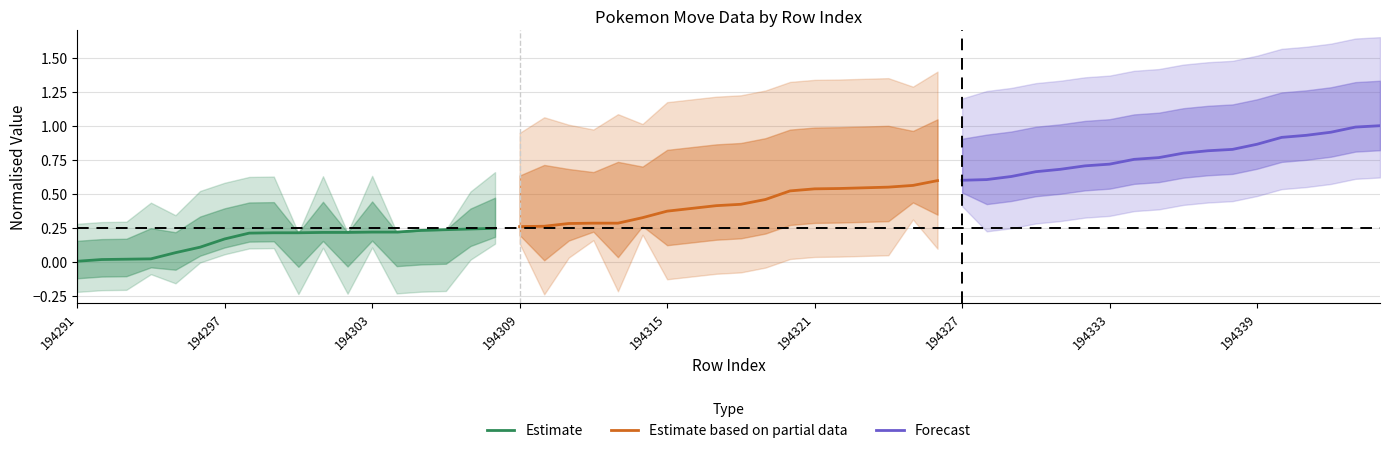

Reading left to right, transcribe all the data shown in this chart.

Estimate: 0.0	0.0	0.0	0.0	0.1	0.1	0.2	0.2	0.2	0.2	0.2	0.2	0.2	0.2	0.2	0.2	0.2	0.2
Estimate based on partial data: 0.3	0.3	0.3	0.3	0.3	0.3	0.4	0.4	0.4	0.4	0.5	0.5	0.5	0.5	0.5	0.5	0.6	0.6
Forecast: 0.6	0.6	0.6	0.7	0.7	0.7	0.7	0.8	0.8	0.8	0.8	0.8	0.9	0.9	0.9	1.0	1.0	1.0